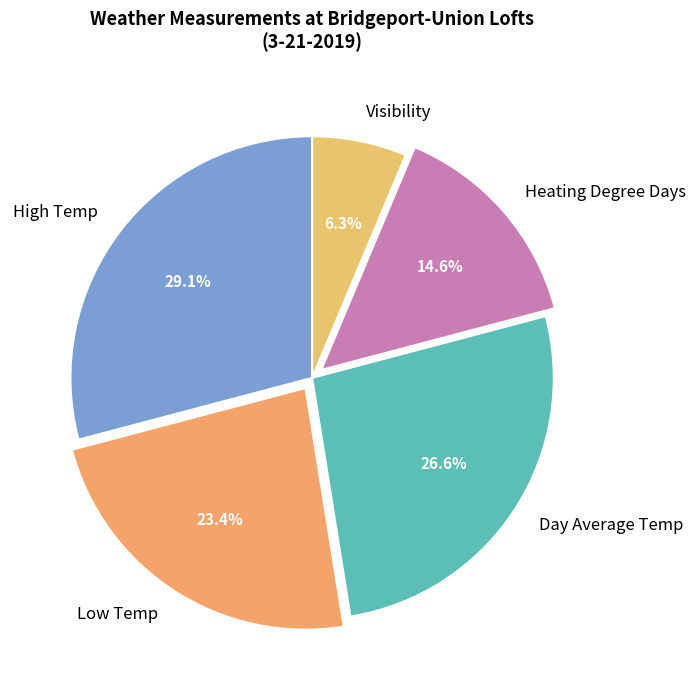

To the nearest percent, what is the difference between the Visibility and Low Temp slice percentages?

17%